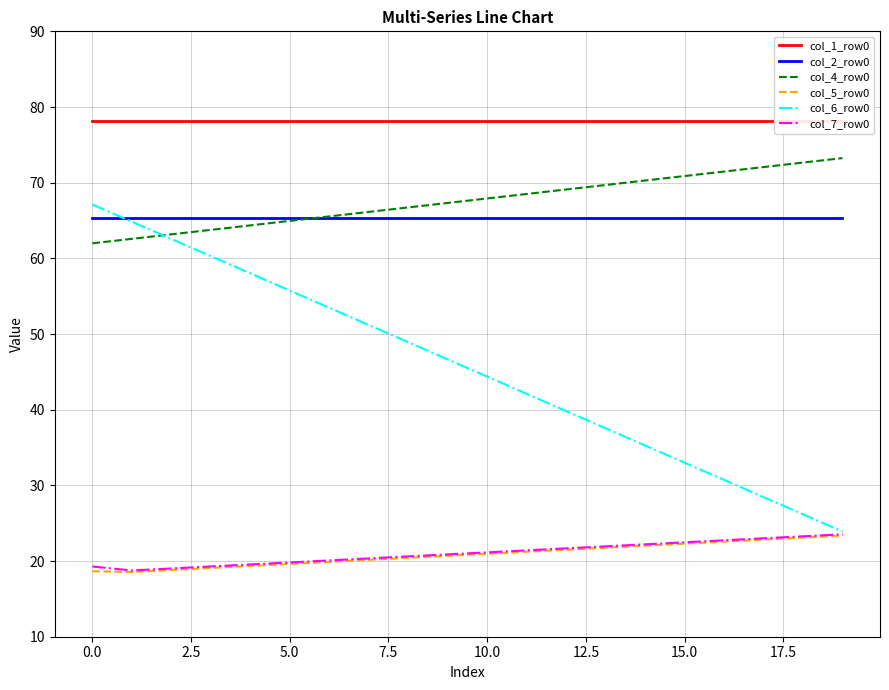

What is the average value of the col_5_row0 series?

20.8